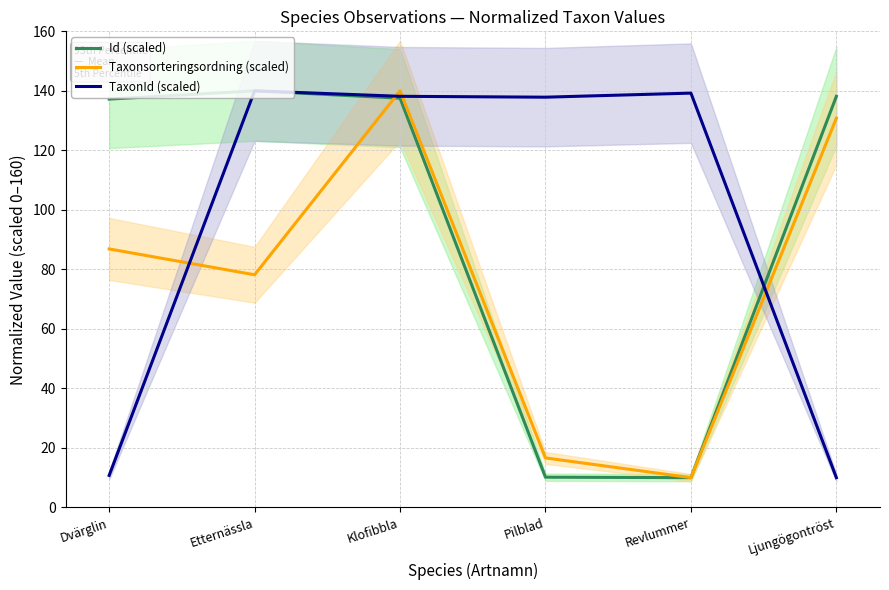

What is the minimum value for TaxonId (scaled)?

10.0